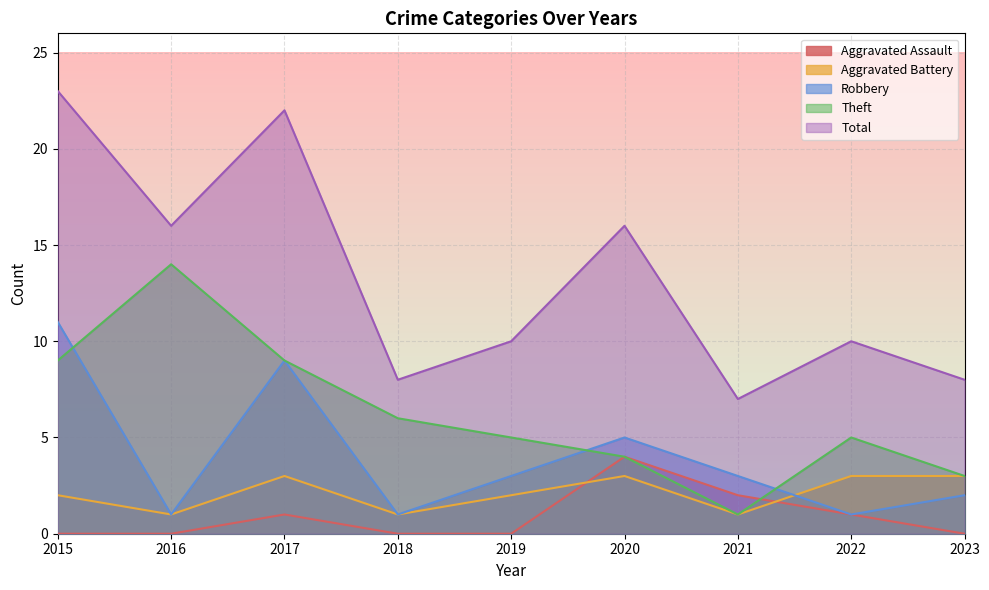

Rank the series at 2020 from lowest to highest value.

Aggravated Battery, Aggravated Assault, Theft, Robbery, Total